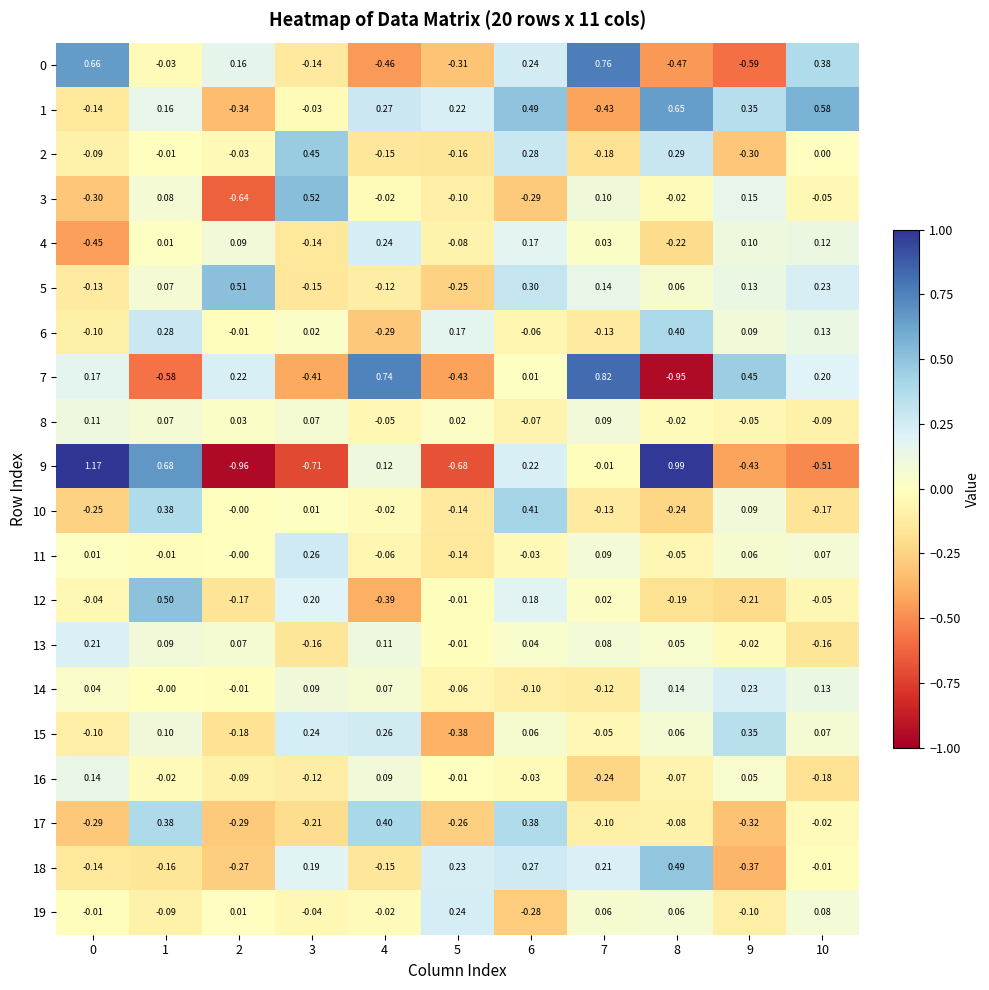

What is the total value across all series at 2?

-1.9